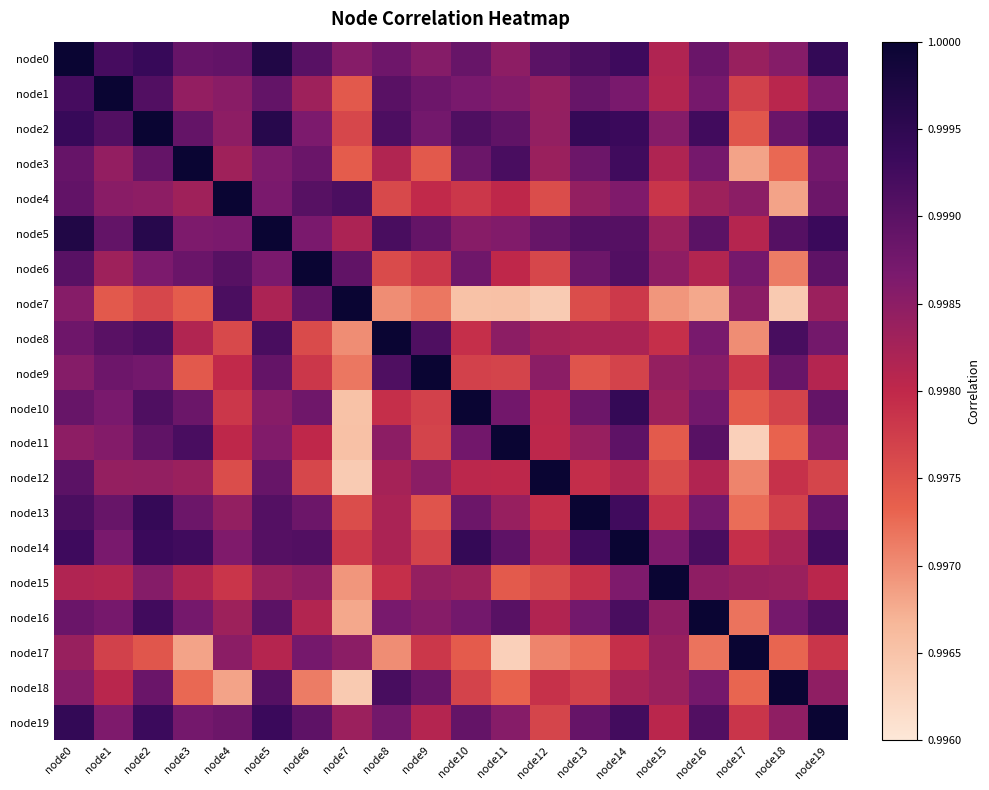

What is the total value across all series at node12?

20.0